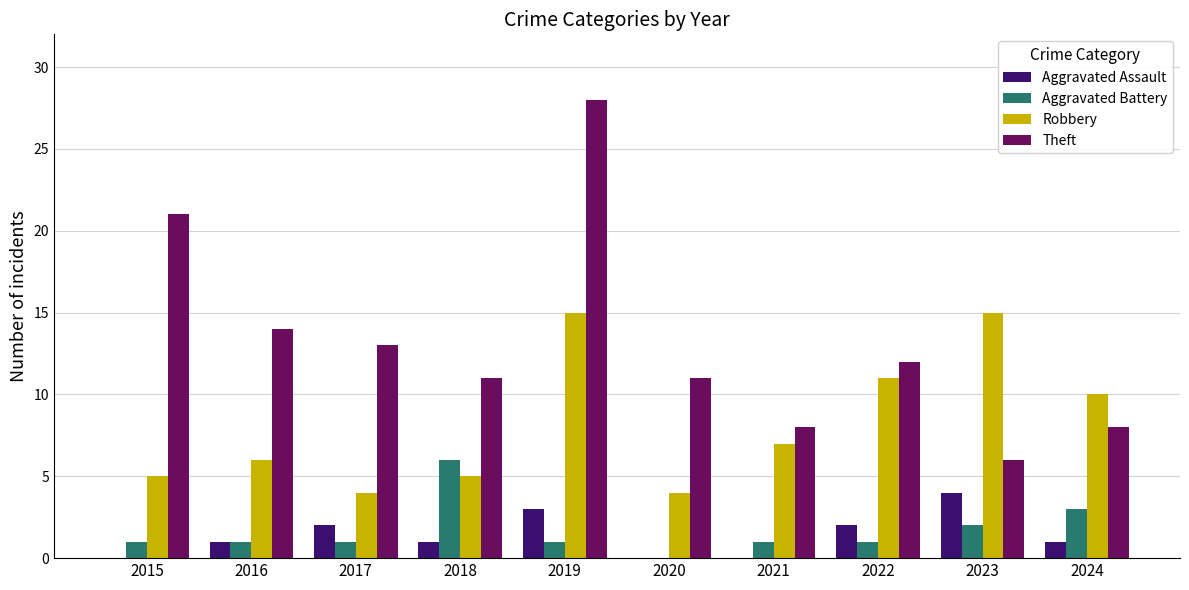

Reading left to right, what are all the values shown in this chart?

Aggravated Assault: 2015=0	2016=1	2017=2	2018=1	2019=3	2020=0	2021=0	2022=2	2023=4	2024=1
Aggravated Battery: 2015=1	2016=1	2017=1	2018=6	2019=1	2020=0	2021=1	2022=1	2023=2	2024=3
Robbery: 2015=5	2016=6	2017=4	2018=5	2019=15	2020=4	2021=7	2022=11	2023=15	2024=10
Theft: 2015=21	2016=14	2017=13	2018=11	2019=28	2020=11	2021=8	2022=12	2023=6	2024=8